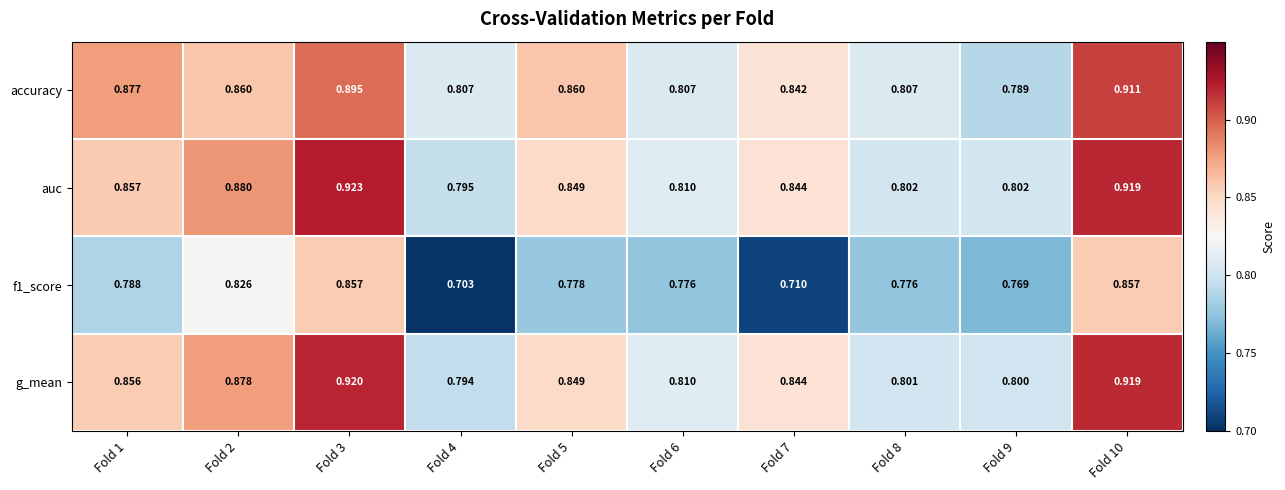

Between Fold 3 and Fold 5, which series saw the biggest shift?

f1_score